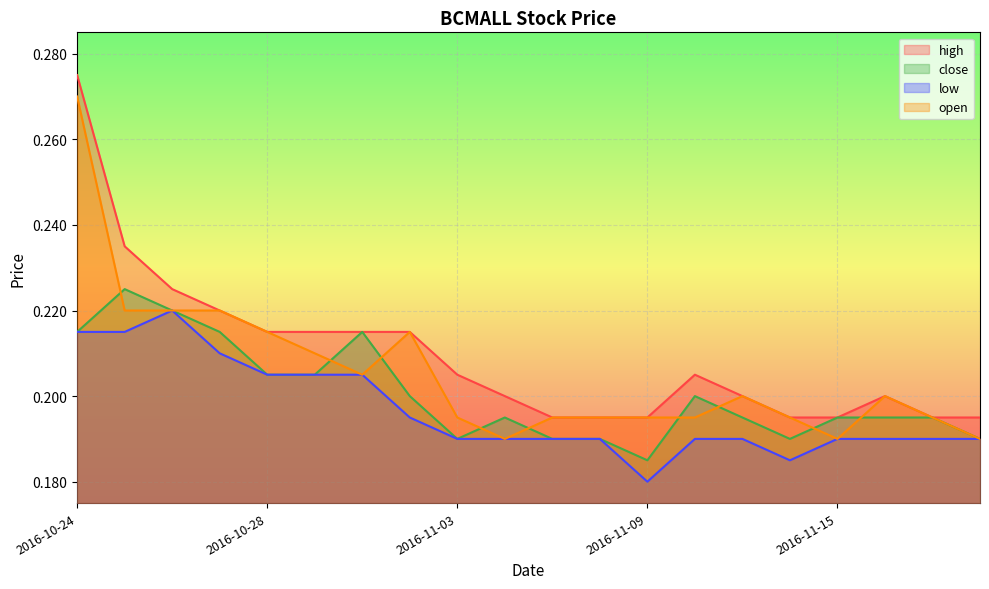

Where is the first local maximum for close?

2016-10-25